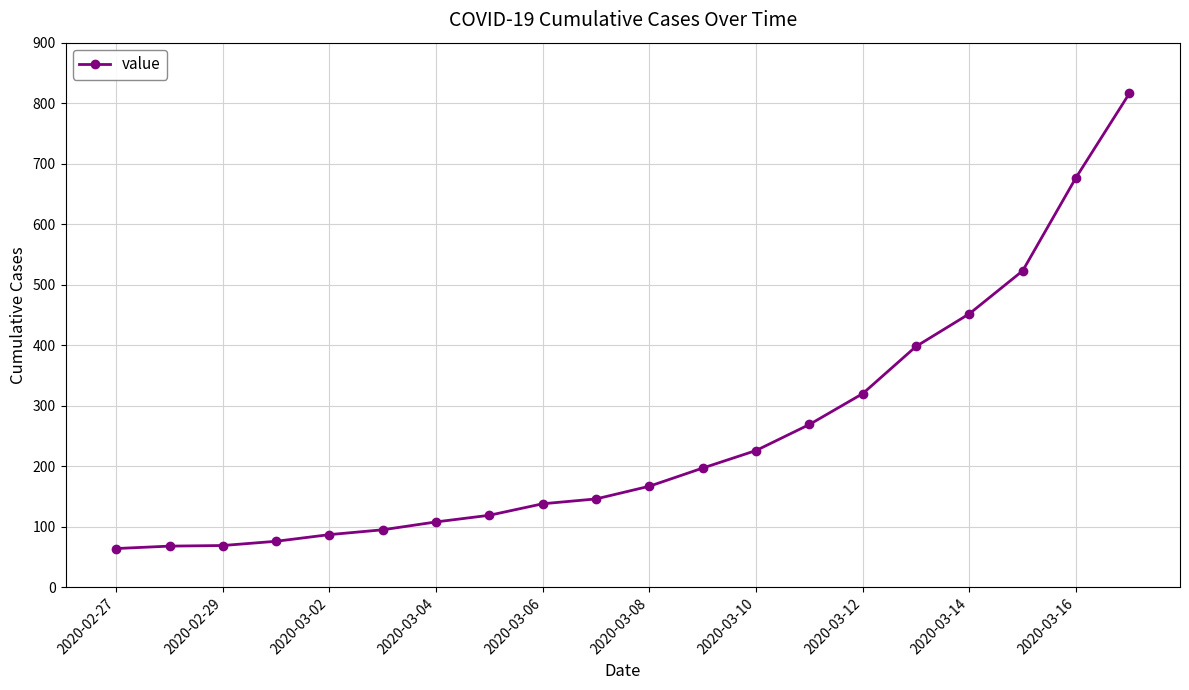

What is the difference between the second highest and second lowest values?

609